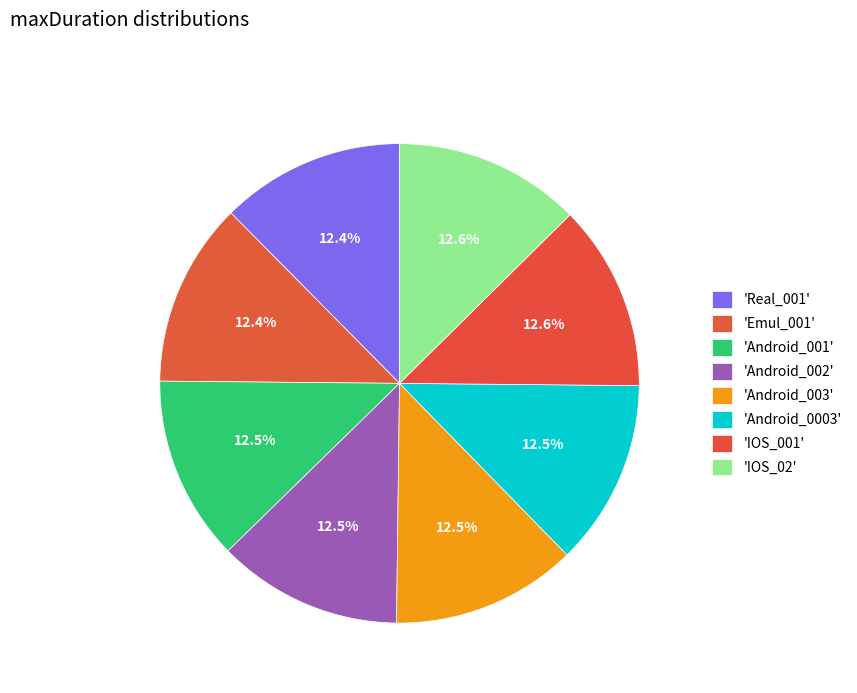

How many slices are in this pie chart?

8